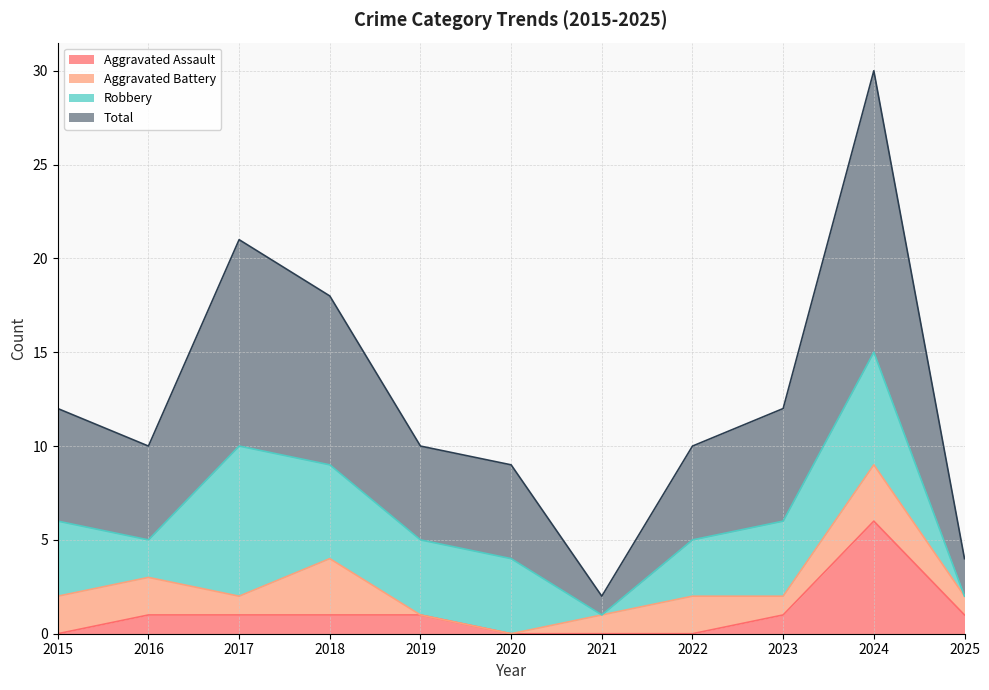

The value of Aggravated Assault at 2024 is 6. True or false?

True